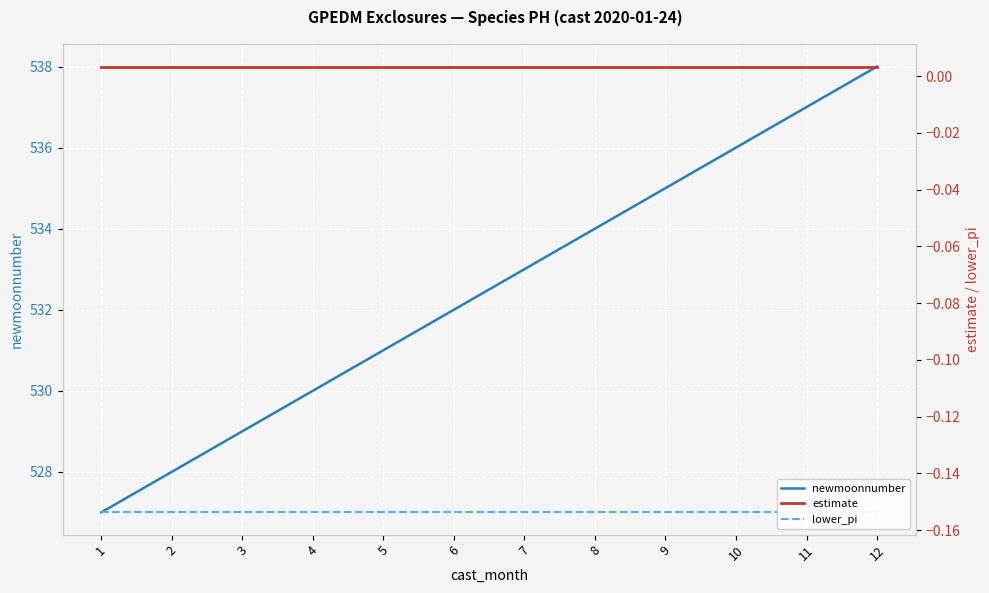

Where is estimate nearest to the value 0?

1